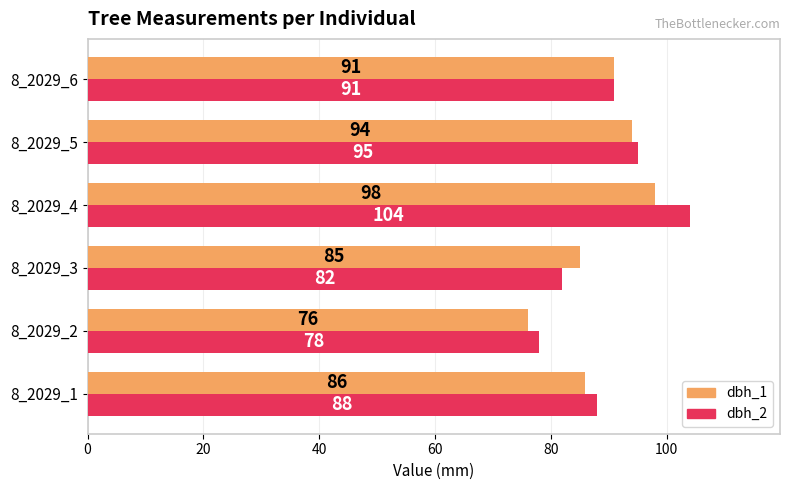

What is the sum of all dbh_1 values?

530